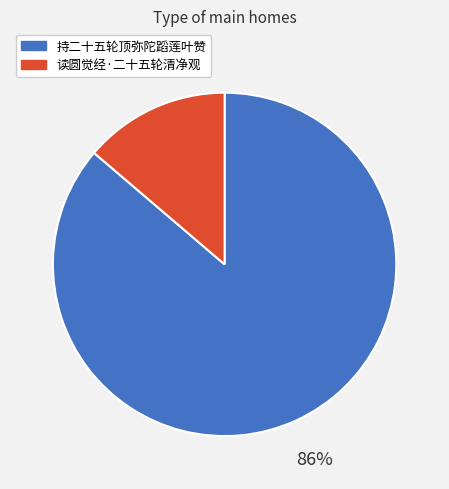

Which slice is the smallest?

读圆觉经·二十五轮清净观